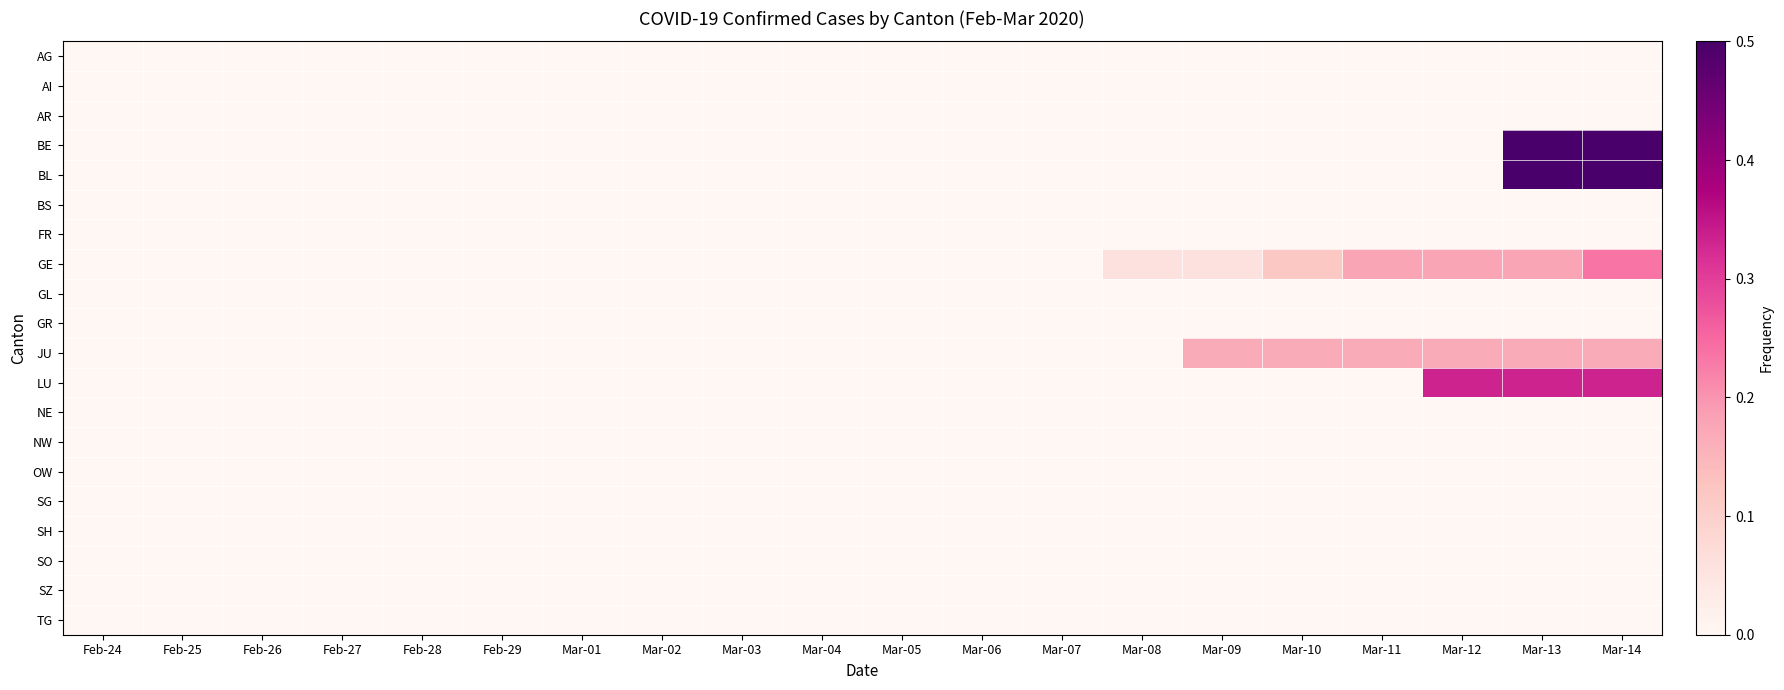

Reading left to right, list all the values displayed in this chart.

AG: Feb-24=0.0	Feb-25=0.0	Feb-26=0.0	Feb-27=0.0	Feb-28=0.0	Feb-29=0.0	Mar-01=0.0	Mar-02=0.0	Mar-03=0.0	Mar-04=0.0	Mar-05=0.0	Mar-06=0.0	Mar-07=0.0	Mar-08=0.0	Mar-09=0.0	Mar-10=0.0	Mar-11=0.0	Mar-12=0.0	Mar-13=0.0	Mar-14=0.0
AI: Feb-24=0.0	Feb-25=0.0	Feb-26=0.0	Feb-27=0.0	Feb-28=0.0	Feb-29=0.0	Mar-01=0.0	Mar-02=0.0	Mar-03=0.0	Mar-04=0.0	Mar-05=0.0	Mar-06=0.0	Mar-07=0.0	Mar-08=0.0	Mar-09=0.0	Mar-10=0.0	Mar-11=0.0	Mar-12=0.0	Mar-13=0.0	Mar-14=0.0
AR: Feb-24=0.0	Feb-25=0.0	Feb-26=0.0	Feb-27=0.0	Feb-28=0.0	Feb-29=0.0	Mar-01=0.0	Mar-02=0.0	Mar-03=0.0	Mar-04=0.0	Mar-05=0.0	Mar-06=0.0	Mar-07=0.0	Mar-08=0.0	Mar-09=0.0	Mar-10=0.0	Mar-11=0.0	Mar-12=0.0	Mar-13=0.0	Mar-14=0.0
BE: Feb-24=0.0	Feb-25=0.0	Feb-26=0.0	Feb-27=0.0	Feb-28=0.0	Feb-29=0.0	Mar-01=0.0	Mar-02=0.0	Mar-03=0.0	Mar-04=0.0	Mar-05=0.0	Mar-06=0.0	Mar-07=0.0	Mar-08=0.0	Mar-09=0.0	Mar-10=0.0	Mar-11=0.0	Mar-12=0.0	Mar-13=0.5	Mar-14=0.5
BL: Feb-24=0.0	Feb-25=0.0	Feb-26=0.0	Feb-27=0.0	Feb-28=0.0	Feb-29=0.0	Mar-01=0.0	Mar-02=0.0	Mar-03=0.0	Mar-04=0.0	Mar-05=0.0	Mar-06=0.0	Mar-07=0.0	Mar-08=0.0	Mar-09=0.0	Mar-10=0.0	Mar-11=0.0	Mar-12=0.0	Mar-13=0.5	Mar-14=0.5
BS: Feb-24=0.0	Feb-25=0.0	Feb-26=0.0	Feb-27=0.0	Feb-28=0.0	Feb-29=0.0	Mar-01=0.0	Mar-02=0.0	Mar-03=0.0	Mar-04=0.0	Mar-05=0.0	Mar-06=0.0	Mar-07=0.0	Mar-08=0.0	Mar-09=0.0	Mar-10=0.0	Mar-11=0.0	Mar-12=0.0	Mar-13=0.0	Mar-14=0.0
FR: Feb-24=0.0	Feb-25=0.0	Feb-26=0.0	Feb-27=0.0	Feb-28=0.0	Feb-29=0.0	Mar-01=0.0	Mar-02=0.0	Mar-03=0.0	Mar-04=0.0	Mar-05=0.0	Mar-06=0.0	Mar-07=0.0	Mar-08=0.0	Mar-09=0.0	Mar-10=0.0	Mar-11=0.0	Mar-12=0.0	Mar-13=0.0	Mar-14=0.0
GE: Feb-24=0.0	Feb-25=0.0	Feb-26=0.0	Feb-27=0.0	Feb-28=0.0	Feb-29=0.0	Mar-01=0.0	Mar-02=0.0	Mar-03=0.0	Mar-04=0.0	Mar-05=0.0	Mar-06=0.0	Mar-07=0.0	Mar-08=0.1	Mar-09=0.1	Mar-10=0.1	Mar-11=0.2	Mar-12=0.2	Mar-13=0.2	Mar-14=0.2
GL: Feb-24=0.0	Feb-25=0.0	Feb-26=0.0	Feb-27=0.0	Feb-28=0.0	Feb-29=0.0	Mar-01=0.0	Mar-02=0.0	Mar-03=0.0	Mar-04=0.0	Mar-05=0.0	Mar-06=0.0	Mar-07=0.0	Mar-08=0.0	Mar-09=0.0	Mar-10=0.0	Mar-11=0.0	Mar-12=0.0	Mar-13=0.0	Mar-14=0.0
GR: Feb-24=0.0	Feb-25=0.0	Feb-26=0.0	Feb-27=0.0	Feb-28=0.0	Feb-29=0.0	Mar-01=0.0	Mar-02=0.0	Mar-03=0.0	Mar-04=0.0	Mar-05=0.0	Mar-06=0.0	Mar-07=0.0	Mar-08=0.0	Mar-09=0.0	Mar-10=0.0	Mar-11=0.0	Mar-12=0.0	Mar-13=0.0	Mar-14=0.0
JU: Feb-24=0.0	Feb-25=0.0	Feb-26=0.0	Feb-27=0.0	Feb-28=0.0	Feb-29=0.0	Mar-01=0.0	Mar-02=0.0	Mar-03=0.0	Mar-04=0.0	Mar-05=0.0	Mar-06=0.0	Mar-07=0.0	Mar-08=0.0	Mar-09=0.2	Mar-10=0.2	Mar-11=0.2	Mar-12=0.2	Mar-13=0.2	Mar-14=0.2
LU: Feb-24=0.0	Feb-25=0.0	Feb-26=0.0	Feb-27=0.0	Feb-28=0.0	Feb-29=0.0	Mar-01=0.0	Mar-02=0.0	Mar-03=0.0	Mar-04=0.0	Mar-05=0.0	Mar-06=0.0	Mar-07=0.0	Mar-08=0.0	Mar-09=0.0	Mar-10=0.0	Mar-11=0.0	Mar-12=0.3	Mar-13=0.3	Mar-14=0.3
NE: Feb-24=0.0	Feb-25=0.0	Feb-26=0.0	Feb-27=0.0	Feb-28=0.0	Feb-29=0.0	Mar-01=0.0	Mar-02=0.0	Mar-03=0.0	Mar-04=0.0	Mar-05=0.0	Mar-06=0.0	Mar-07=0.0	Mar-08=0.0	Mar-09=0.0	Mar-10=0.0	Mar-11=0.0	Mar-12=0.0	Mar-13=0.0	Mar-14=0.0
NW: Feb-24=0.0	Feb-25=0.0	Feb-26=0.0	Feb-27=0.0	Feb-28=0.0	Feb-29=0.0	Mar-01=0.0	Mar-02=0.0	Mar-03=0.0	Mar-04=0.0	Mar-05=0.0	Mar-06=0.0	Mar-07=0.0	Mar-08=0.0	Mar-09=0.0	Mar-10=0.0	Mar-11=0.0	Mar-12=0.0	Mar-13=0.0	Mar-14=0.0
OW: Feb-24=0.0	Feb-25=0.0	Feb-26=0.0	Feb-27=0.0	Feb-28=0.0	Feb-29=0.0	Mar-01=0.0	Mar-02=0.0	Mar-03=0.0	Mar-04=0.0	Mar-05=0.0	Mar-06=0.0	Mar-07=0.0	Mar-08=0.0	Mar-09=0.0	Mar-10=0.0	Mar-11=0.0	Mar-12=0.0	Mar-13=0.0	Mar-14=0.0
SG: Feb-24=0.0	Feb-25=0.0	Feb-26=0.0	Feb-27=0.0	Feb-28=0.0	Feb-29=0.0	Mar-01=0.0	Mar-02=0.0	Mar-03=0.0	Mar-04=0.0	Mar-05=0.0	Mar-06=0.0	Mar-07=0.0	Mar-08=0.0	Mar-09=0.0	Mar-10=0.0	Mar-11=0.0	Mar-12=0.0	Mar-13=0.0	Mar-14=0.0
SH: Feb-24=0.0	Feb-25=0.0	Feb-26=0.0	Feb-27=0.0	Feb-28=0.0	Feb-29=0.0	Mar-01=0.0	Mar-02=0.0	Mar-03=0.0	Mar-04=0.0	Mar-05=0.0	Mar-06=0.0	Mar-07=0.0	Mar-08=0.0	Mar-09=0.0	Mar-10=0.0	Mar-11=0.0	Mar-12=0.0	Mar-13=0.0	Mar-14=0.0
SO: Feb-24=0.0	Feb-25=0.0	Feb-26=0.0	Feb-27=0.0	Feb-28=0.0	Feb-29=0.0	Mar-01=0.0	Mar-02=0.0	Mar-03=0.0	Mar-04=0.0	Mar-05=0.0	Mar-06=0.0	Mar-07=0.0	Mar-08=0.0	Mar-09=0.0	Mar-10=0.0	Mar-11=0.0	Mar-12=0.0	Mar-13=0.0	Mar-14=0.0
SZ: Feb-24=0.0	Feb-25=0.0	Feb-26=0.0	Feb-27=0.0	Feb-28=0.0	Feb-29=0.0	Mar-01=0.0	Mar-02=0.0	Mar-03=0.0	Mar-04=0.0	Mar-05=0.0	Mar-06=0.0	Mar-07=0.0	Mar-08=0.0	Mar-09=0.0	Mar-10=0.0	Mar-11=0.0	Mar-12=0.0	Mar-13=0.0	Mar-14=0.0
TG: Feb-24=0.0	Feb-25=0.0	Feb-26=0.0	Feb-27=0.0	Feb-28=0.0	Feb-29=0.0	Mar-01=0.0	Mar-02=0.0	Mar-03=0.0	Mar-04=0.0	Mar-05=0.0	Mar-06=0.0	Mar-07=0.0	Mar-08=0.0	Mar-09=0.0	Mar-10=0.0	Mar-11=0.0	Mar-12=0.0	Mar-13=0.0	Mar-14=0.0